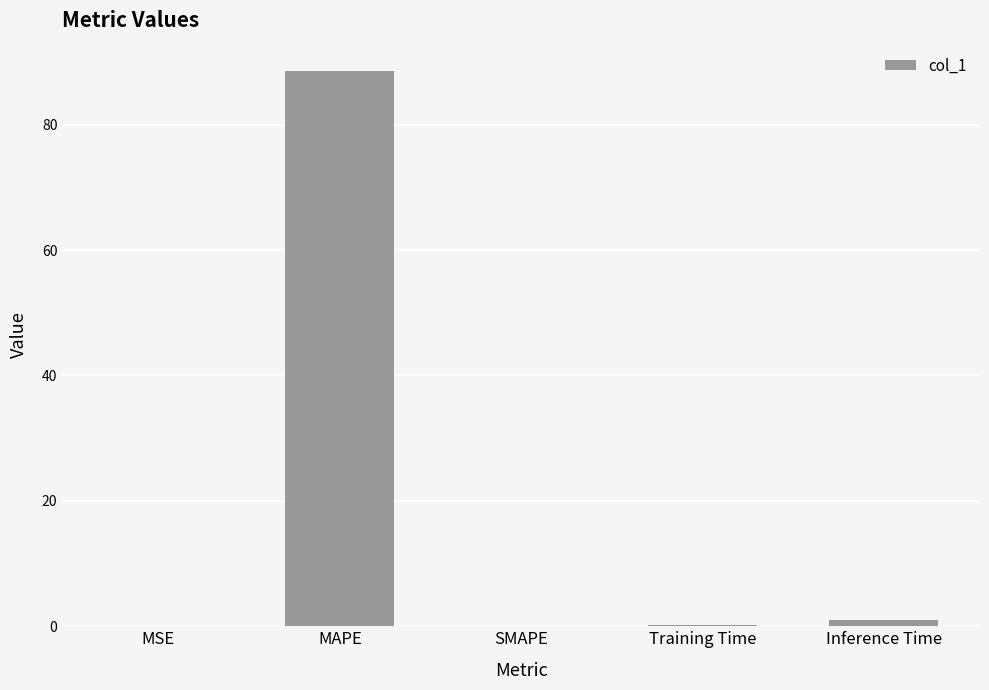

The chart shows a value of 139.7 at MAPE. True or false?

False